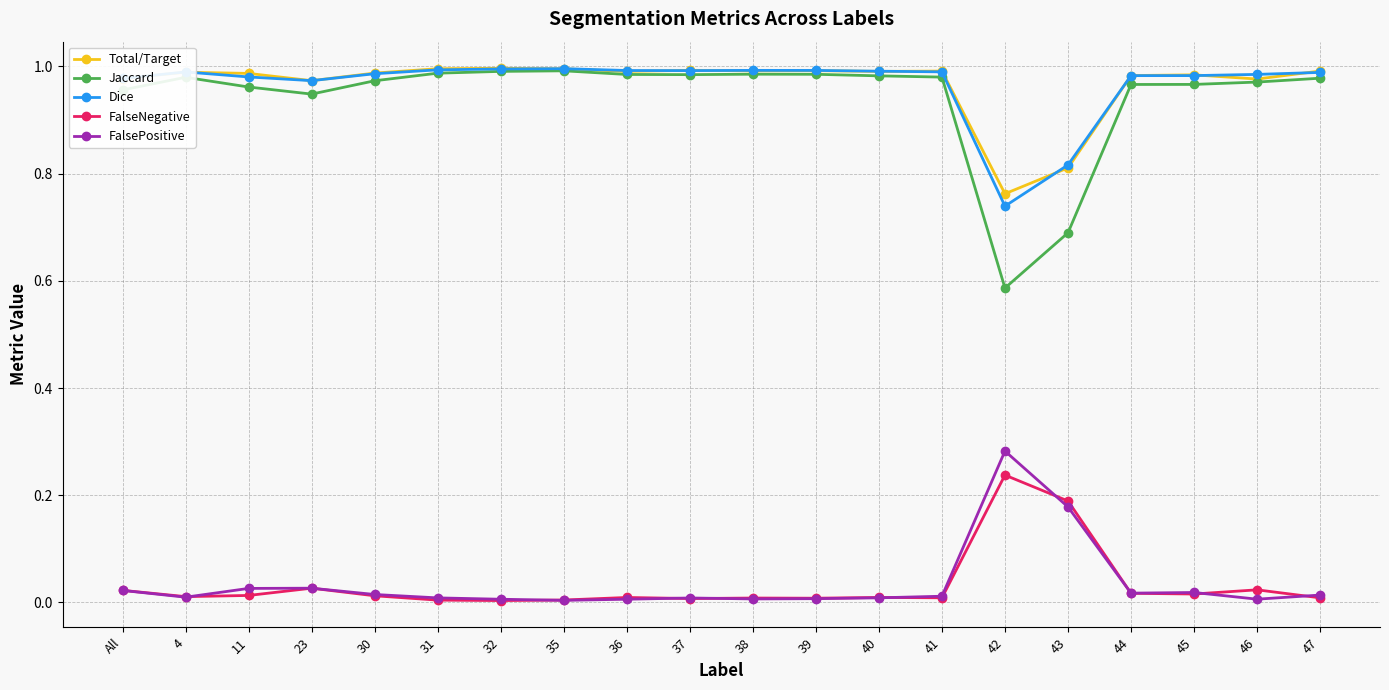

True or false: FalsePositive and Jaccard cross at least once.

False